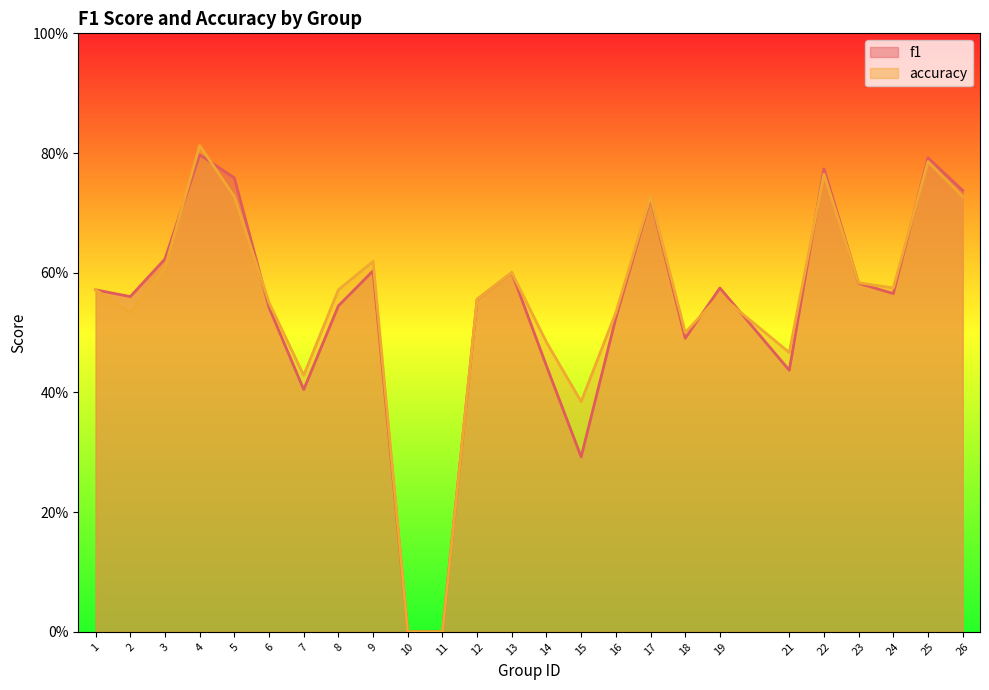

The value of f1 at 22 is 0.5. True or false?

False